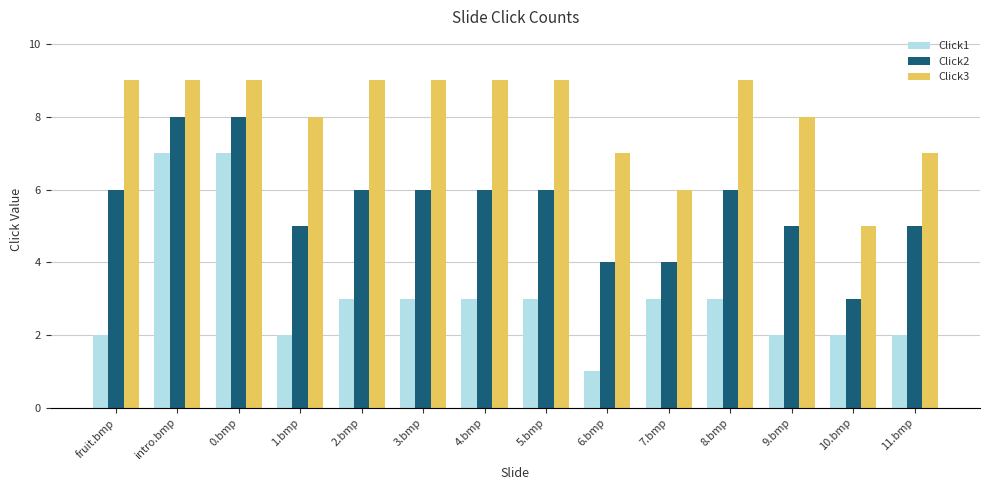

Which series has the largest total across all categories?

Click3